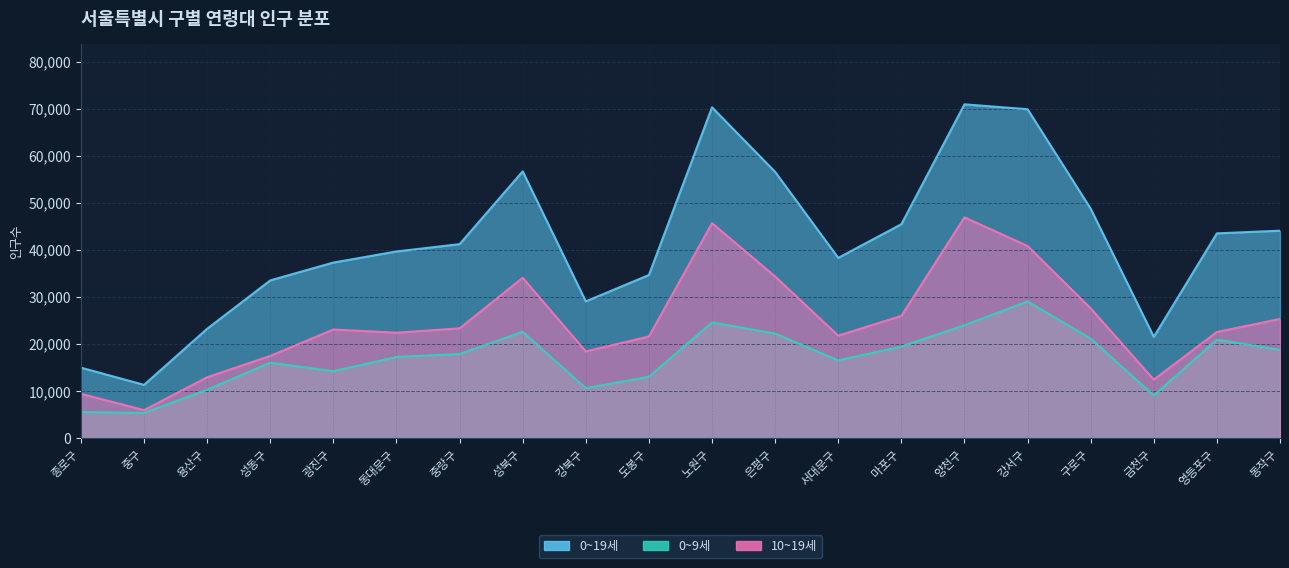

How many categories are shown in the chart?

20